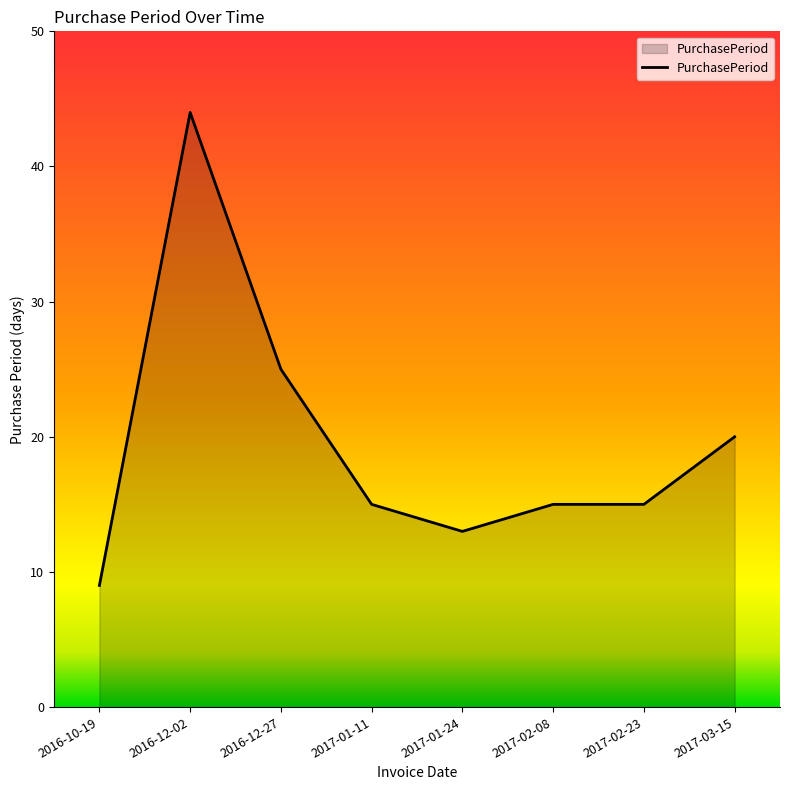

At which category does the data reach its first local peak?

2016-12-02